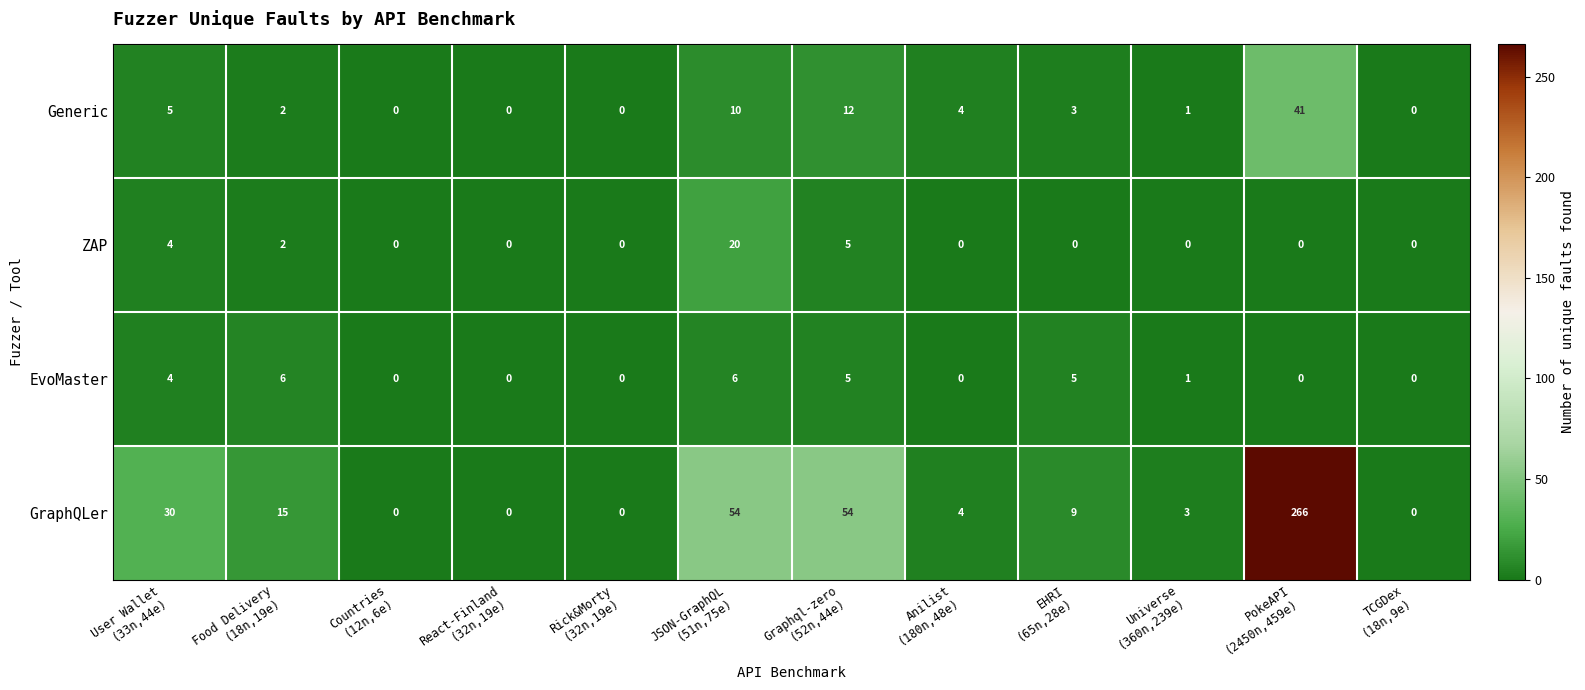

Rank the series by their maximum value, from lowest to highest.

EvoMaster, ZAP, Generic, GraphQLer